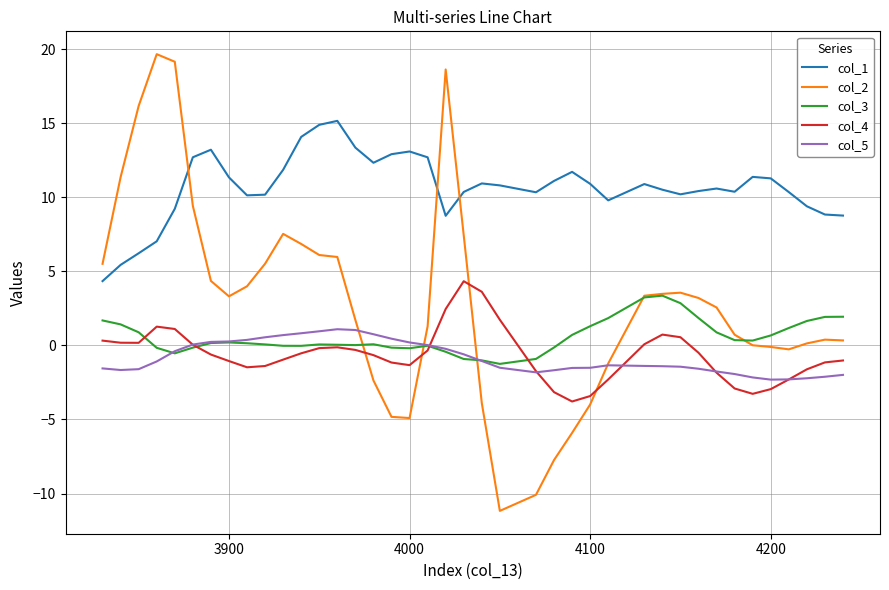

True or false: col_3 and col_1 intersect in this chart.

False